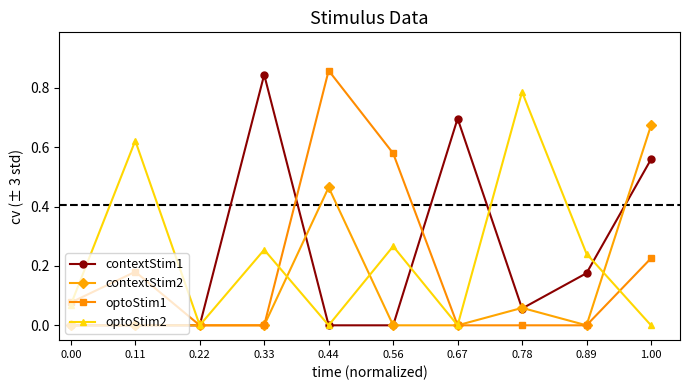

At which label does optoStim2 reach its peak?

0.78